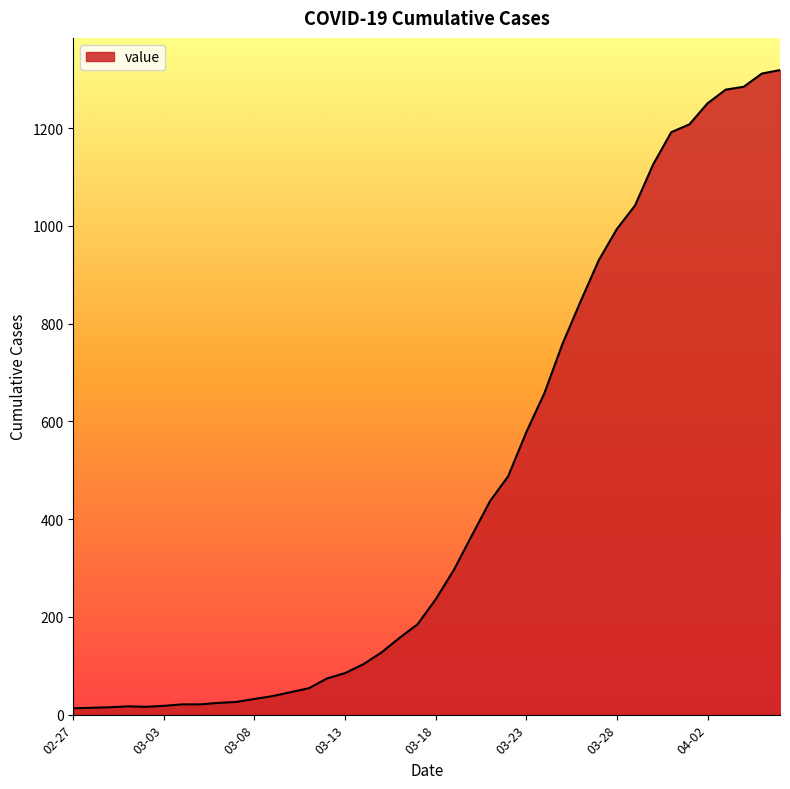

What is the greatest value displayed?

1319